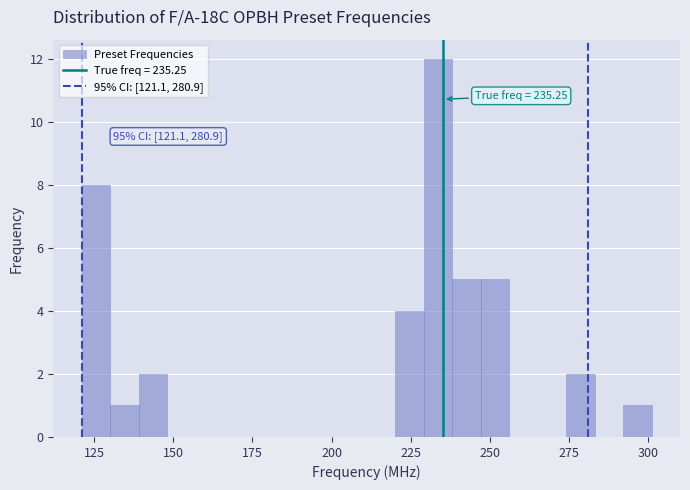

Read against the x-axis, roughly where is the centre of the tallest bar?

235